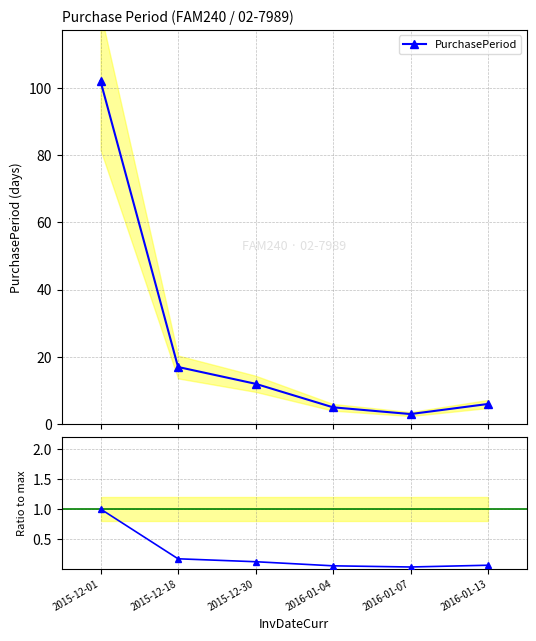

Reading left to right, transcribe all the data shown in this chart.

PurchasePeriod: 2015-12-01=102.0	2015-12-18=17.0	2015-12-30=12.0	2016-01-04=5.0	2016-01-07=3.0	2016-01-13=6.0
Ratio to max: 2015-12-01=1.0	2015-12-18=0.2	2015-12-30=0.1	2016-01-04=0.0	2016-01-07=0.0	2016-01-13=0.1